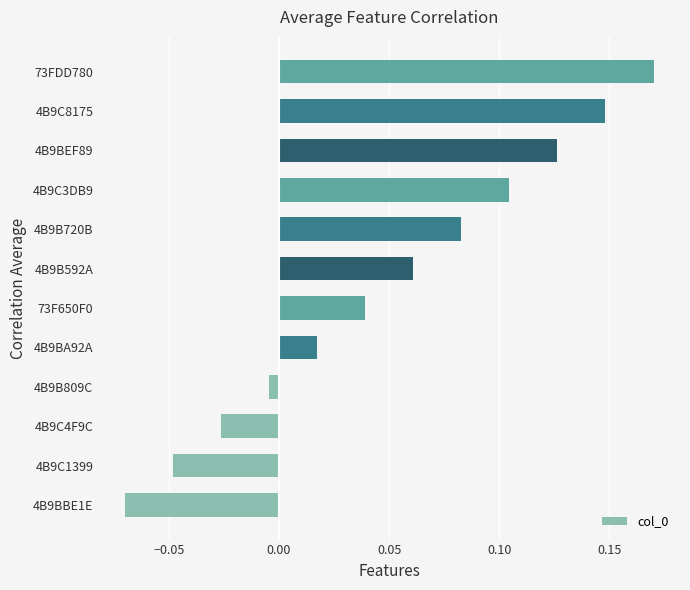

How many values are below 0?

4